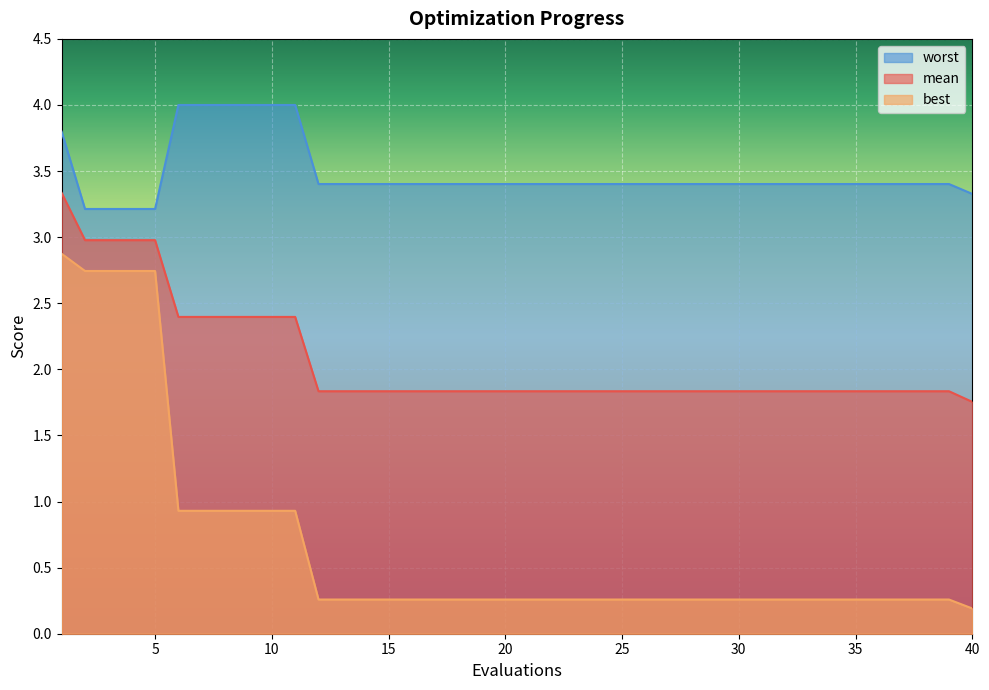

Reading left to right, extract all data points from this chart.

mean: 1=3.3	2=3.0	3=3.0	4=3.0	5=3.0	6=2.4	7=2.4	8=2.4	9=2.4	10=2.4	11=2.4	12=1.8	13=1.8	14=1.8	15=1.8	16=1.8	17=1.8	18=1.8	19=1.8	20=1.8	21=1.8	22=1.8	23=1.8	24=1.8	25=1.8	26=1.8	27=1.8	28=1.8	29=1.8	30=1.8	31=1.8	32=1.8	33=1.8	34=1.8	35=1.8	36=1.8	37=1.8	38=1.8	39=1.8	40=1.8
best: 1=2.9	2=2.7	3=2.7	4=2.7	5=2.7	6=0.9	7=0.9	8=0.9	9=0.9	10=0.9	11=0.9	12=0.3	13=0.3	14=0.3	15=0.3	16=0.3	17=0.3	18=0.3	19=0.3	20=0.3	21=0.3	22=0.3	23=0.3	24=0.3	25=0.3	26=0.3	27=0.3	28=0.3	29=0.3	30=0.3	31=0.3	32=0.3	33=0.3	34=0.3	35=0.3	36=0.3	37=0.3	38=0.3	39=0.3	40=0.2
worst: 1=3.8	2=3.2	3=3.2	4=3.2	5=3.2	6=4.0	7=4.0	8=4.0	9=4.0	10=4.0	11=4.0	12=3.4	13=3.4	14=3.4	15=3.4	16=3.4	17=3.4	18=3.4	19=3.4	20=3.4	21=3.4	22=3.4	23=3.4	24=3.4	25=3.4	26=3.4	27=3.4	28=3.4	29=3.4	30=3.4	31=3.4	32=3.4	33=3.4	34=3.4	35=3.4	36=3.4	37=3.4	38=3.4	39=3.4	40=3.3